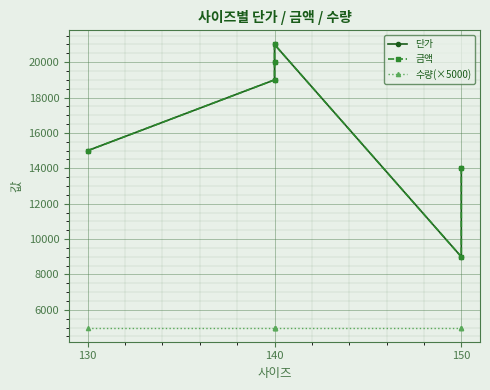

What is the minimum value for 단가?

9000